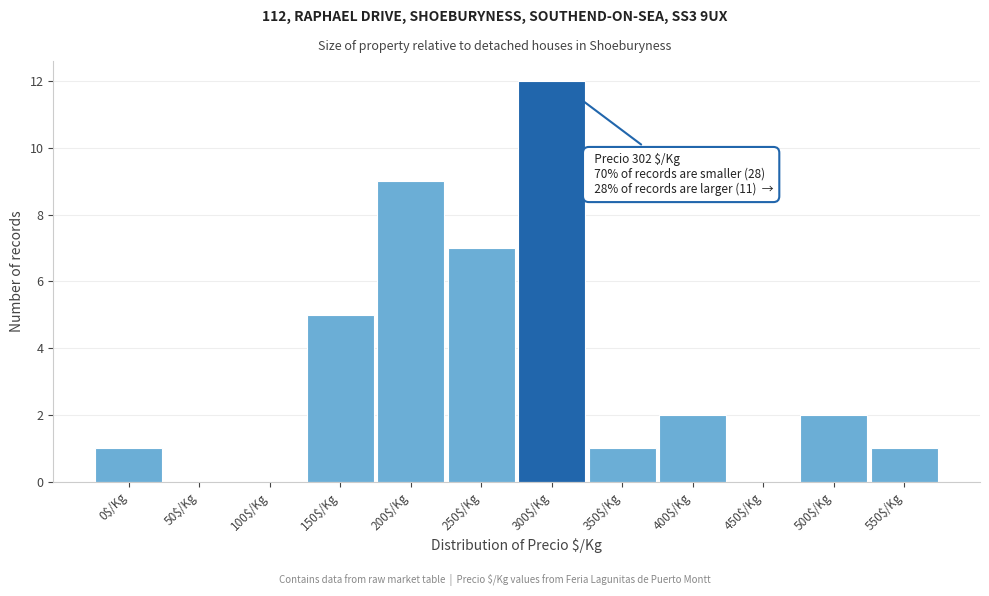

Is it true that the value at 550$/Kg is 2?

False